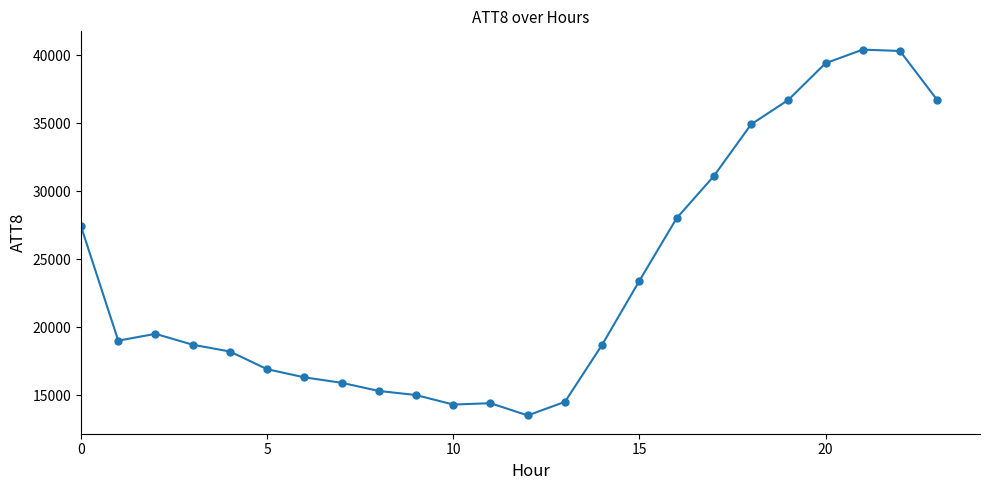

True or false: there are more than 1 points higher than both neighbors.

True